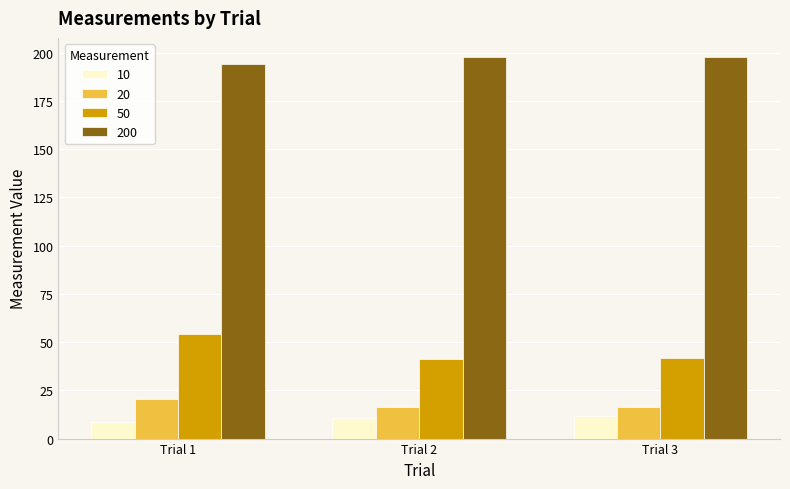

At which label does 200 first exceed 197?

Trial 2